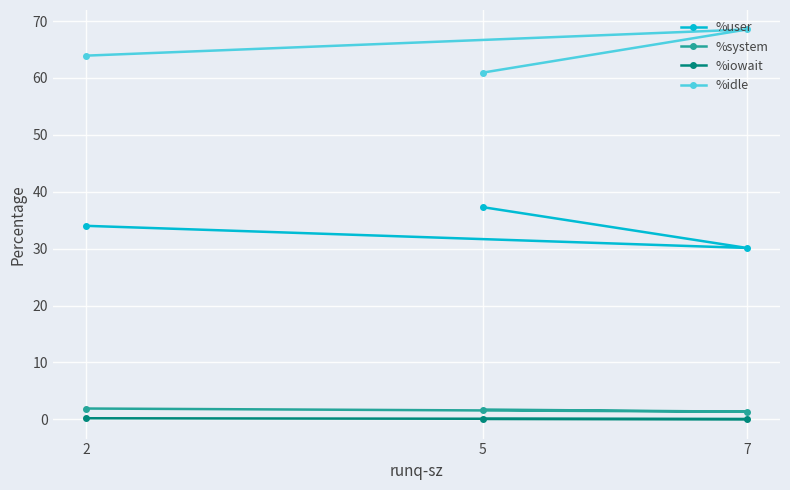

Count the number of categories in the chart.

3